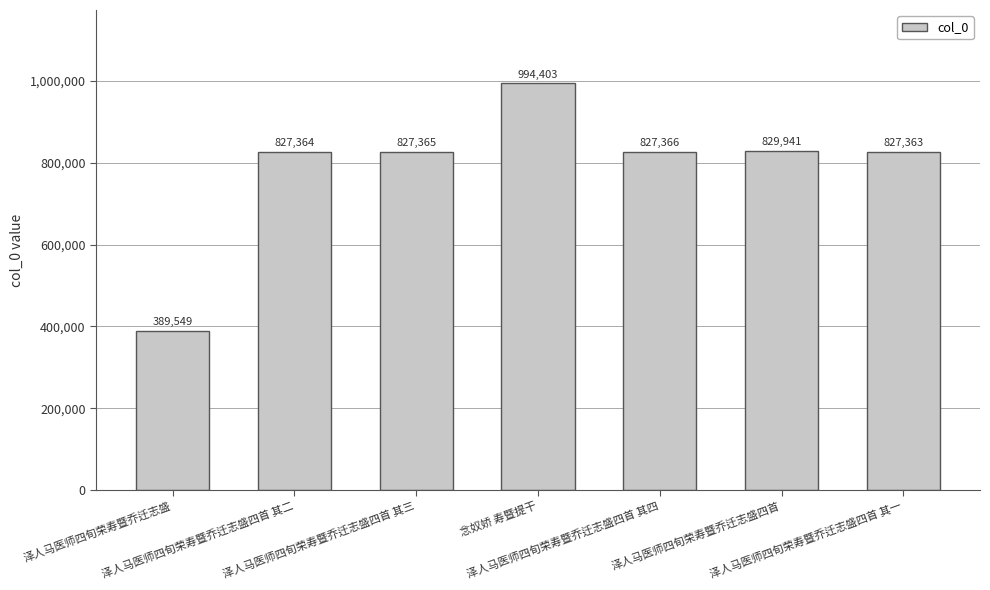

What is the ratio of the value at 泽人马医师四旬荣寿暨乔迁志盛四首 其二 to the value at 泽人马医师四旬荣寿暨乔迁志盛四首 其一?

1.0